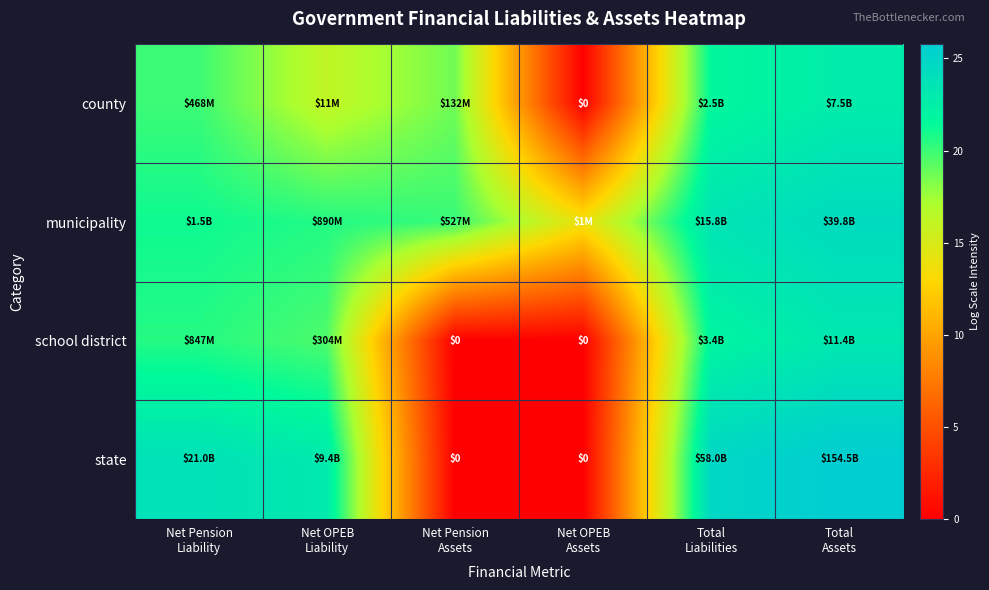

Which series has the largest range (max minus min)?

state